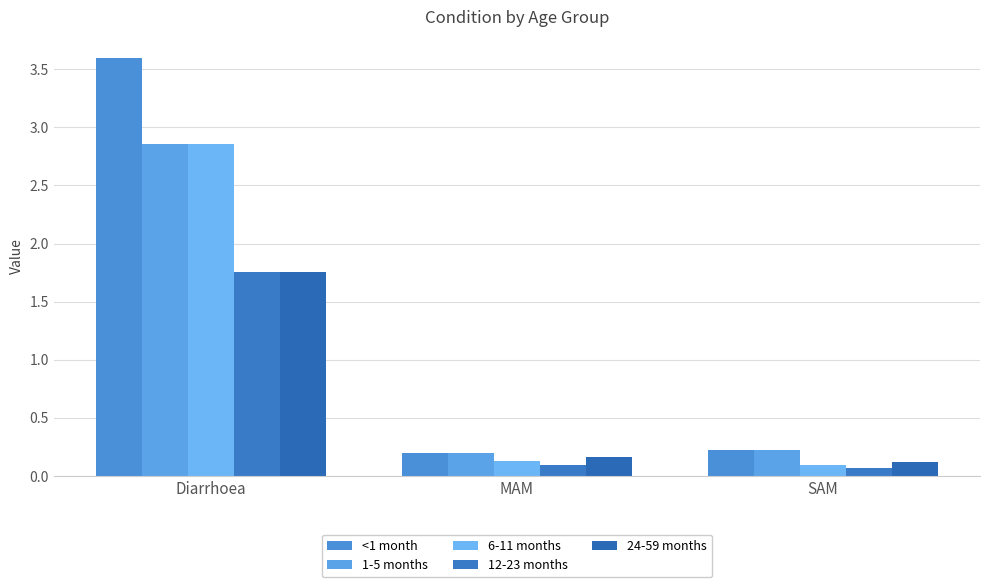

Which series has the largest total across all categories?

<1 month